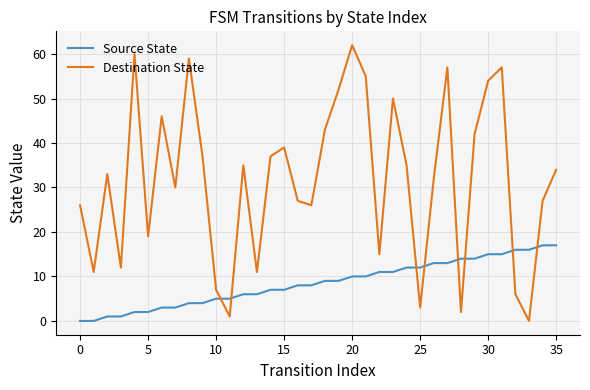

Which series has the widest spread of values?

Destination State